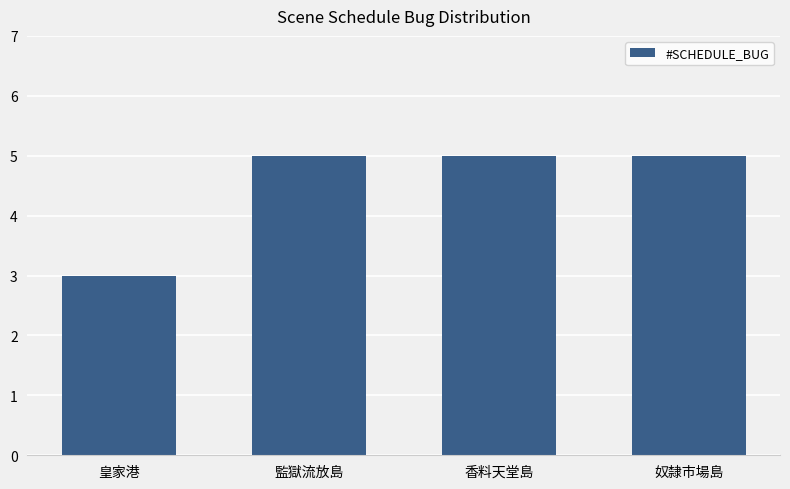

Reading left to right, list all the values displayed in this chart.

皇家港=3	監獄流放島=5	香料天堂島=5	奴隸市場島=5